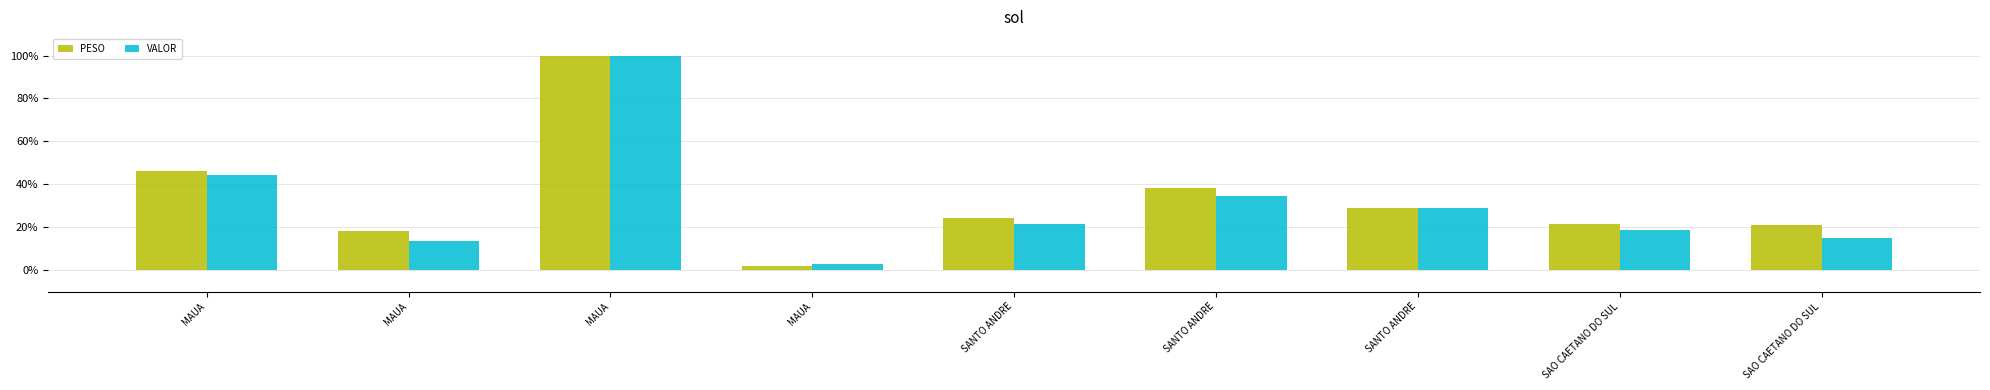

Which category has the lowest value in the PESO series?

MAUA